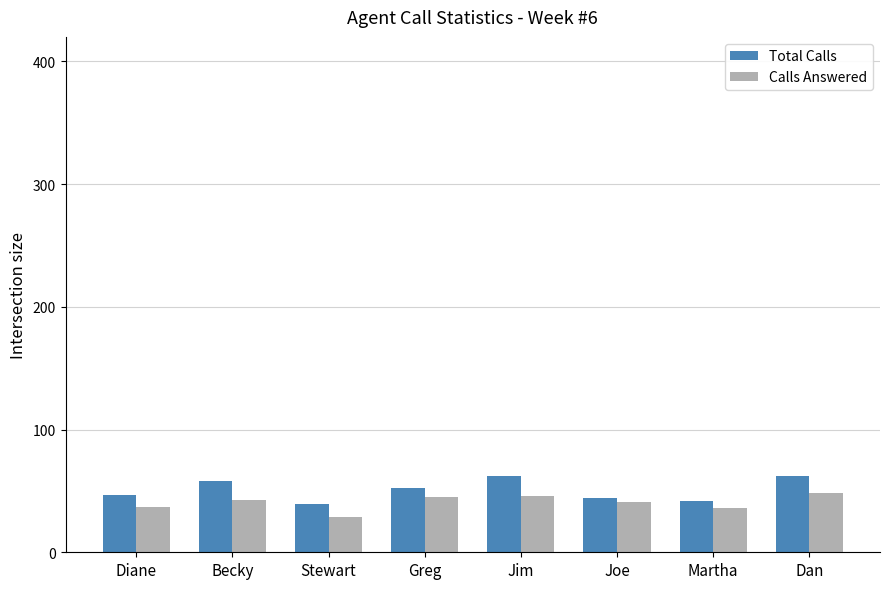

What is the smallest value displayed?

29